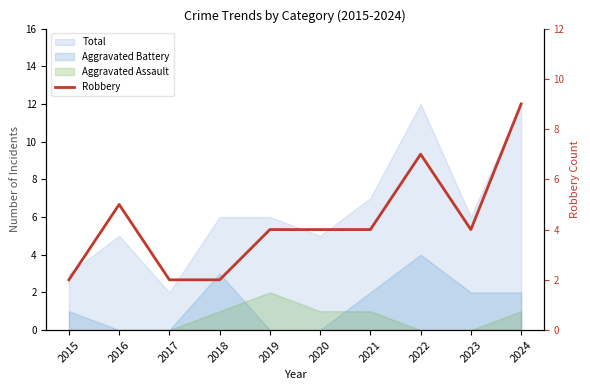

What is the sum of the values at 2022 and 2023?

11